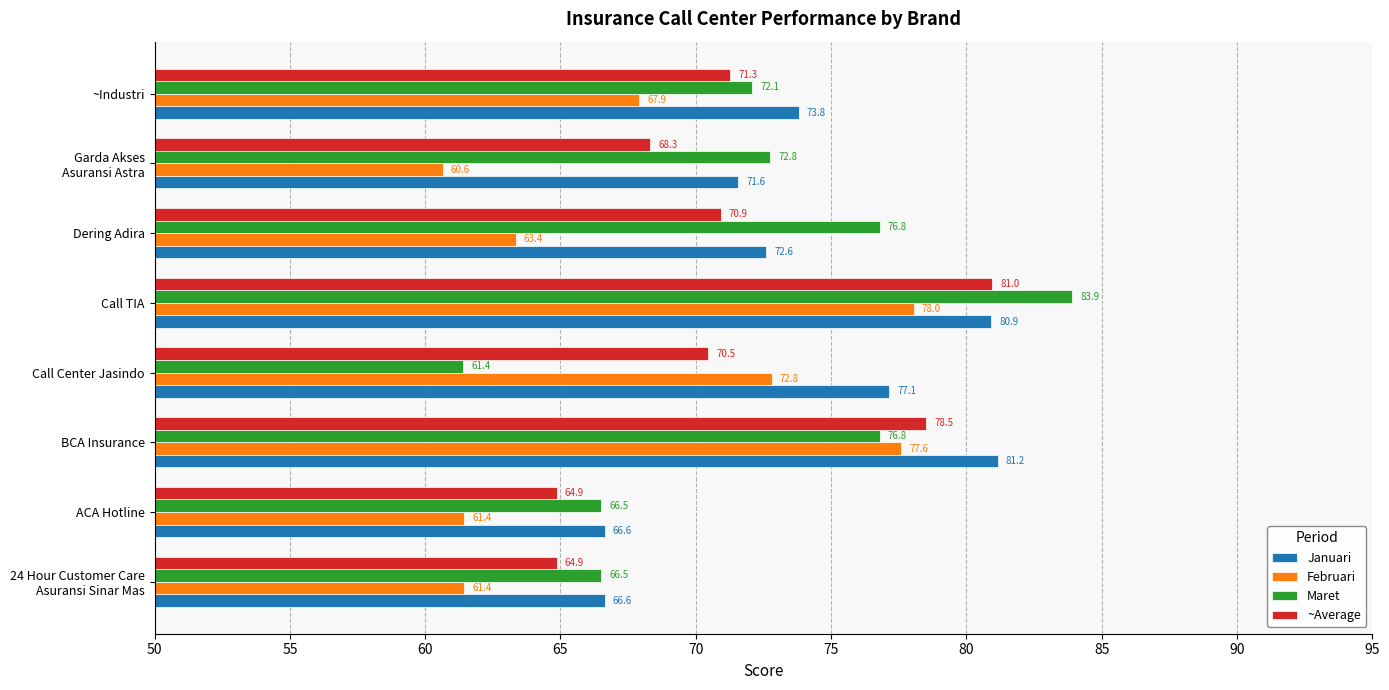

Which series changed the most between Call TIA and Dering Adira?

Februari